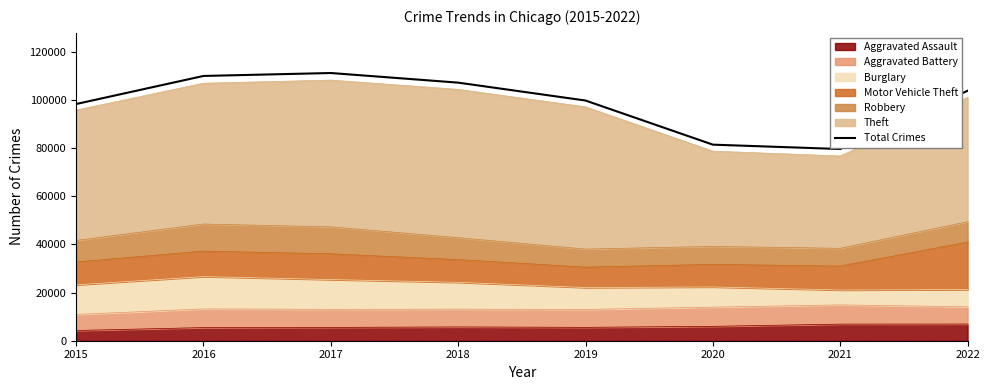

How many data points are less than 103847?

4